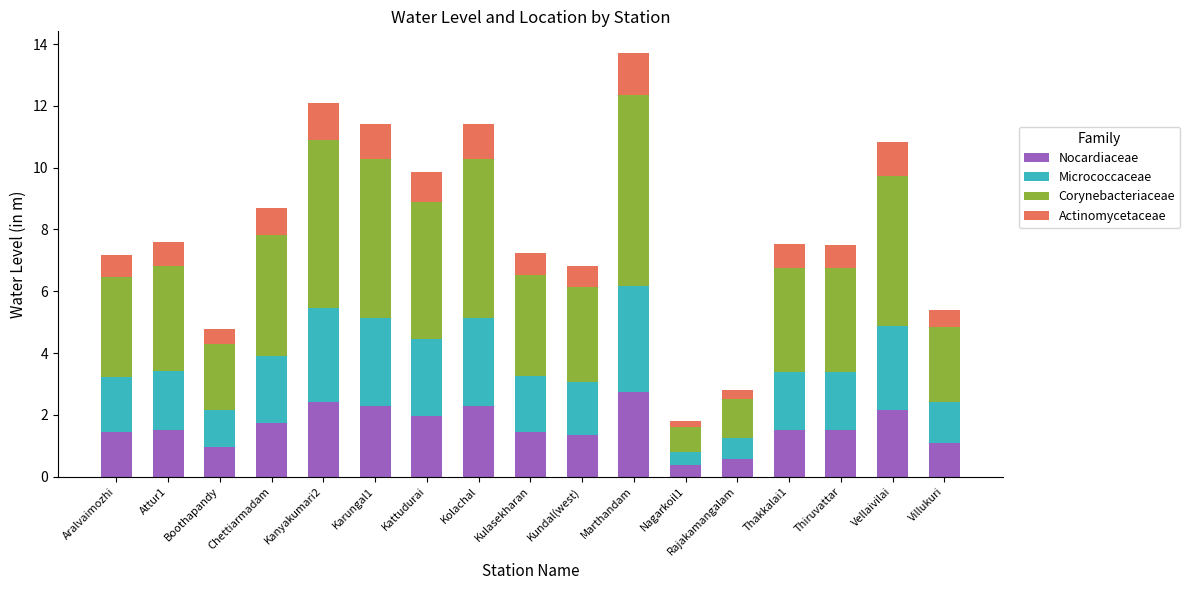

What value does the Nocardiaceae series have at Thiruvattar?

1.5